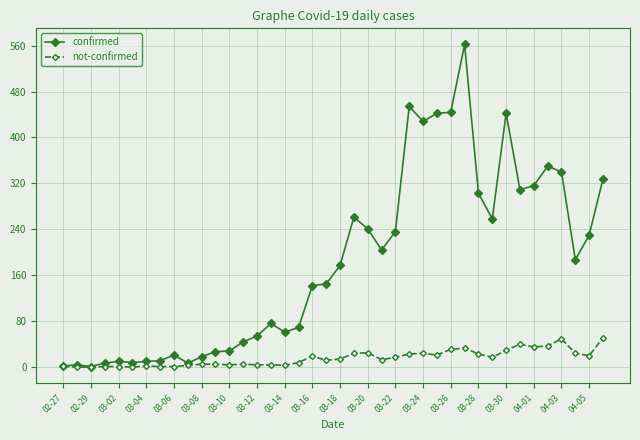

What is the greatest value displayed?

562